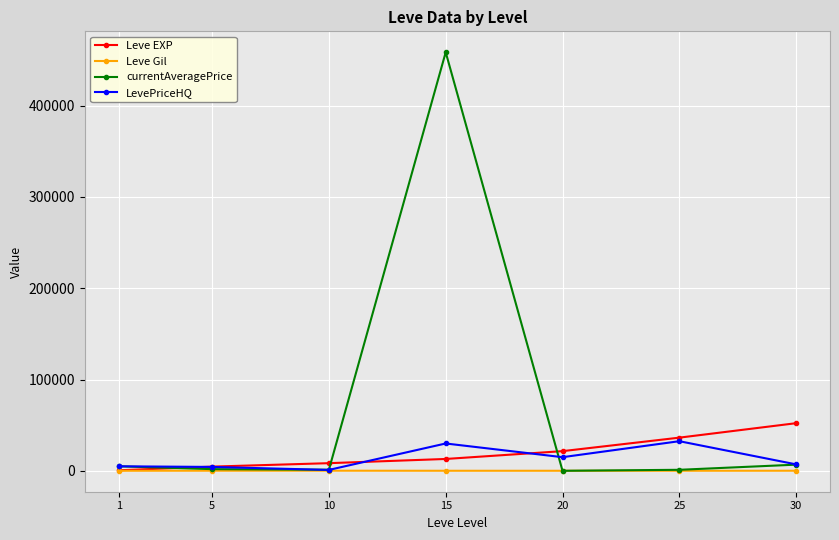

What is the value of the Leve EXP point at the 2nd from the left?

4660.0